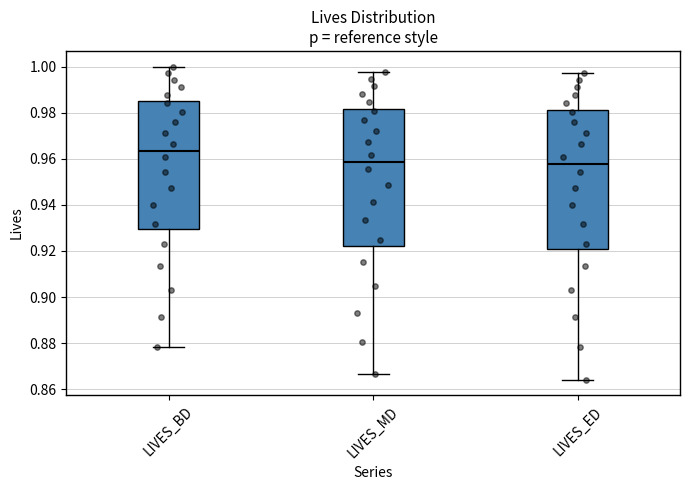

Which box has the highest median line?

LIVES_BD